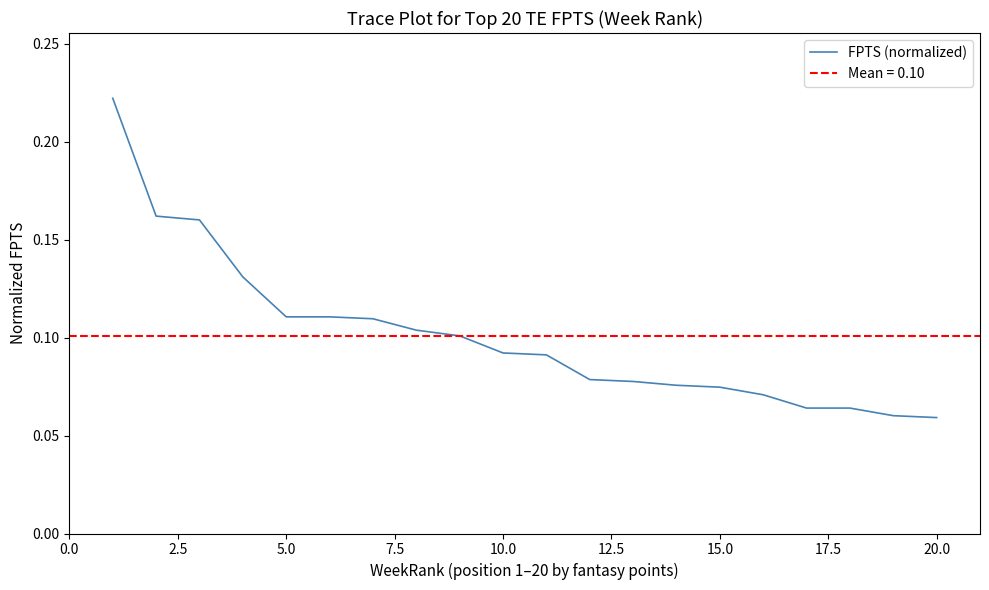

True or false: the data shows 0.1 at 11.

False